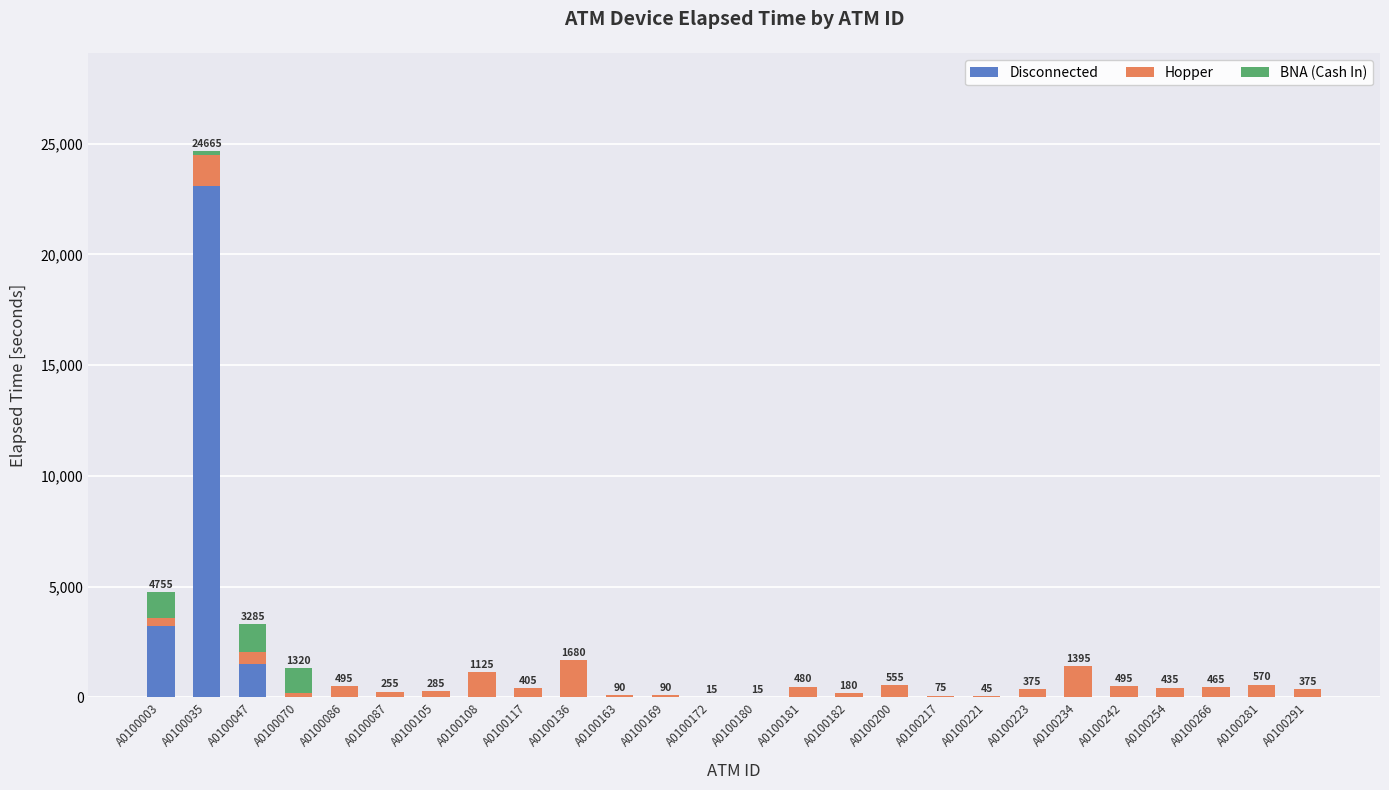

Is it true that Disconnected equals -11500 at A0100266?

False